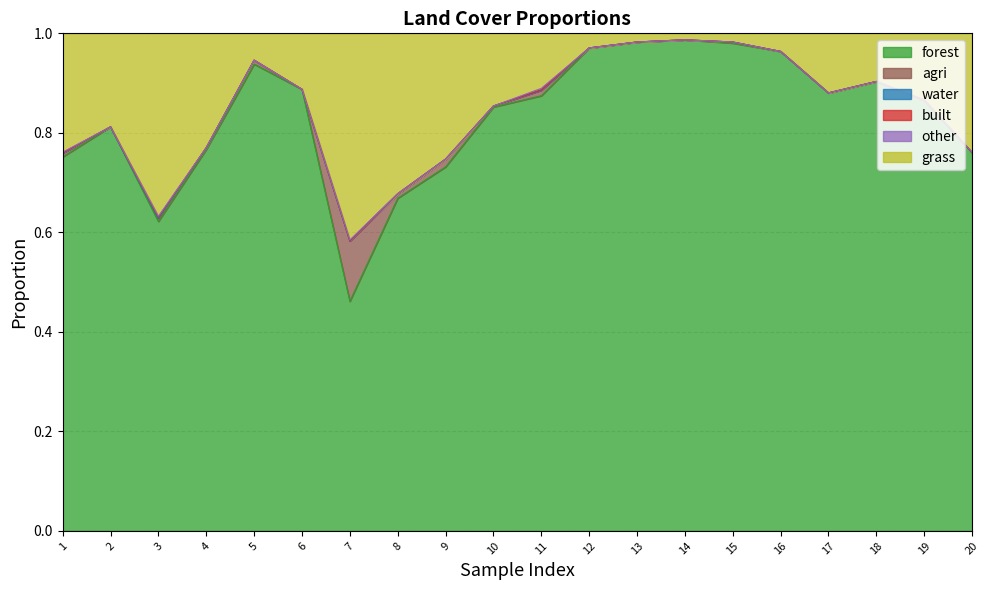

Which category has the lowest value in the forest series?

7